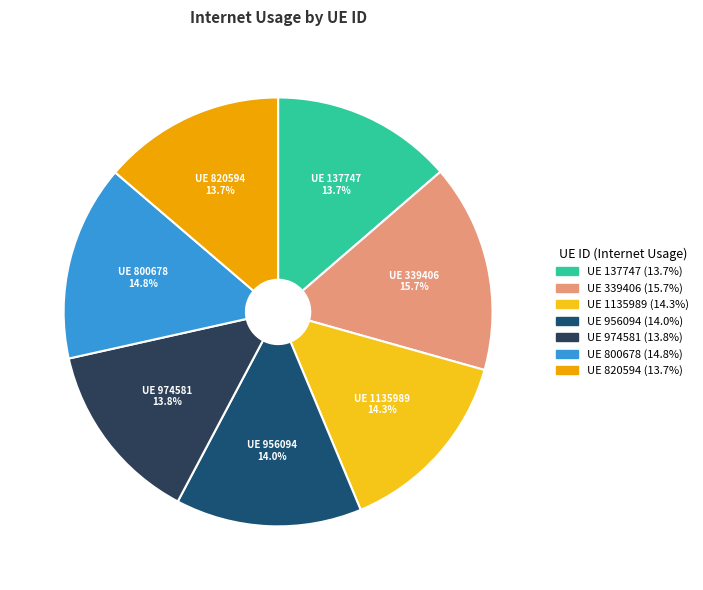

Is there any slice that represents more than half of the pie?

No